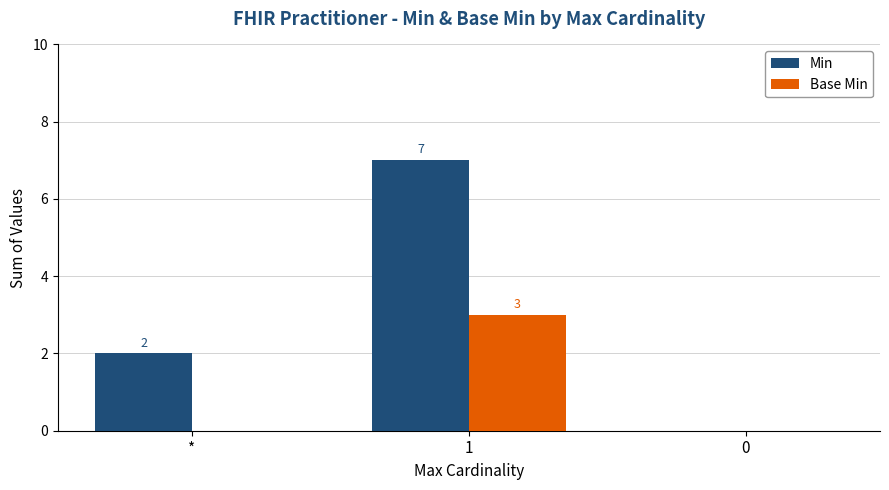

At which category is the sum across all series the highest?

1